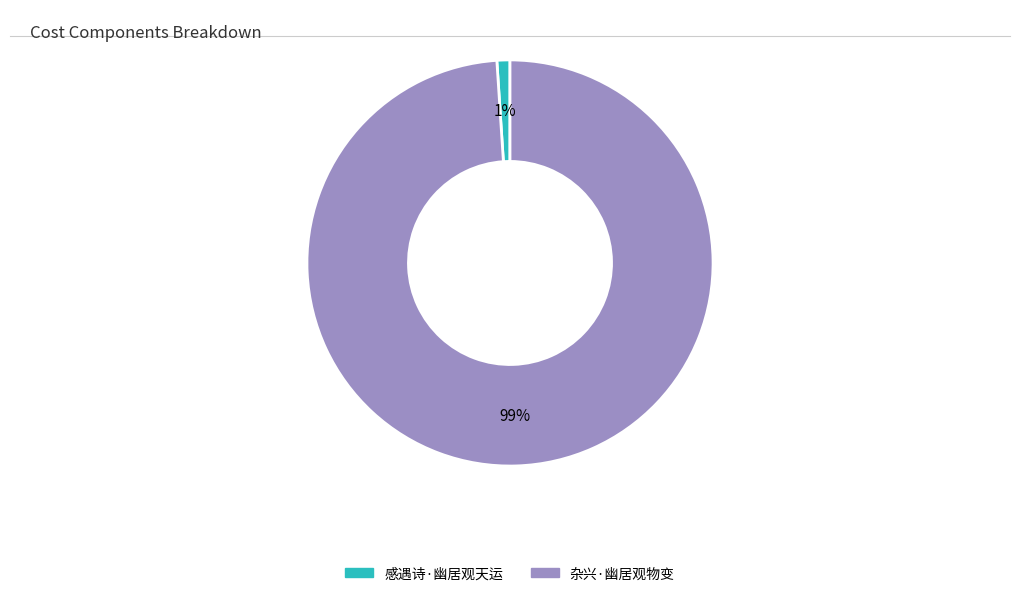

Is it true that 杂兴·幽居观物变 is 99% of the pie?

True